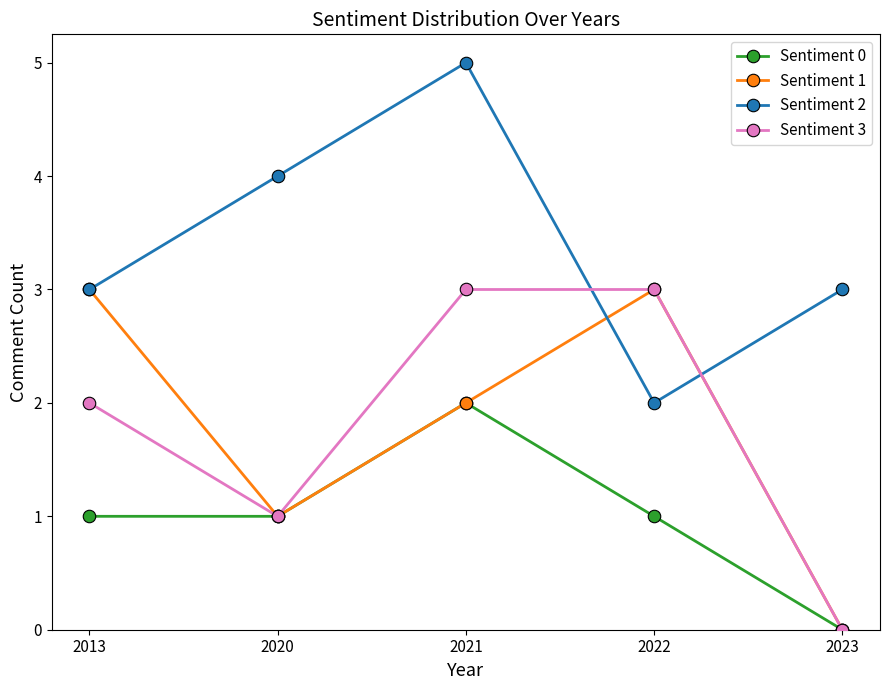

True or false: Sentiment 0 has more than 0 points higher than both neighbors.

True